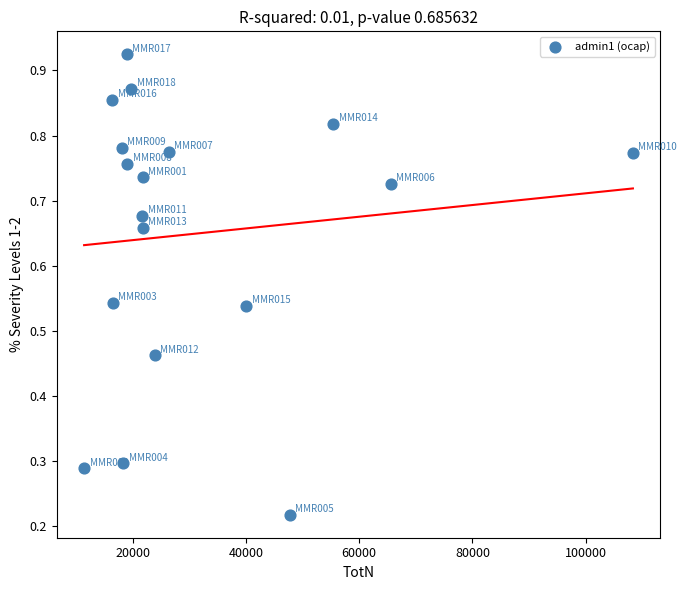

What is the range of X values (max minus min)?

96998.8